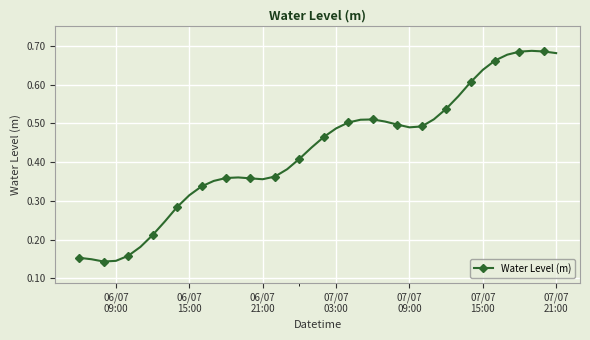

How many series are shown in this chart?

1